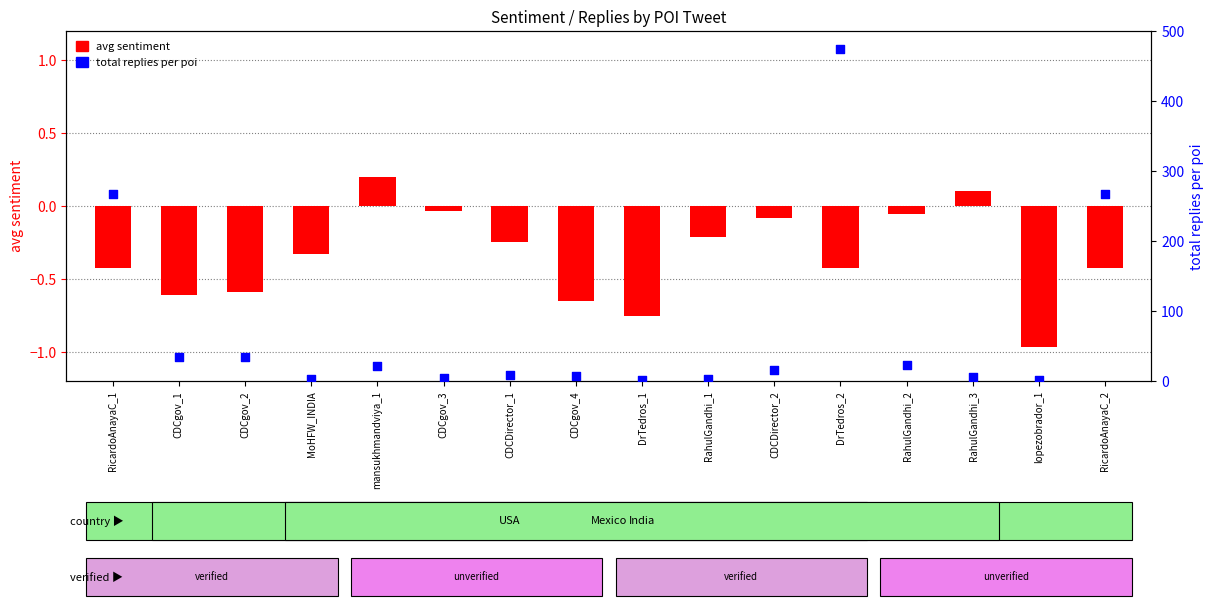

Which series has the widest spread of Y values?

total replies per poi